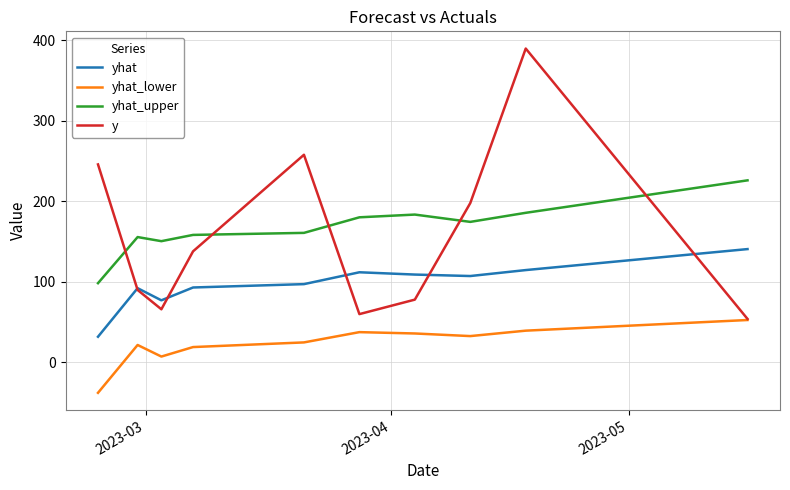

True or false: yhat_upper and yhat intersect in this chart.

False